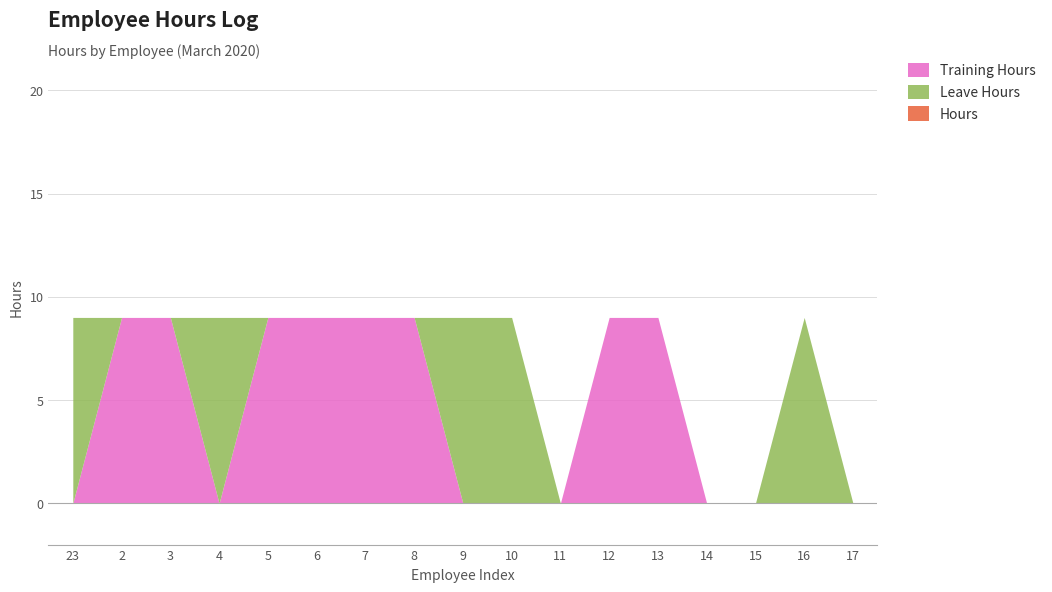

What value does the data have at 13?

9